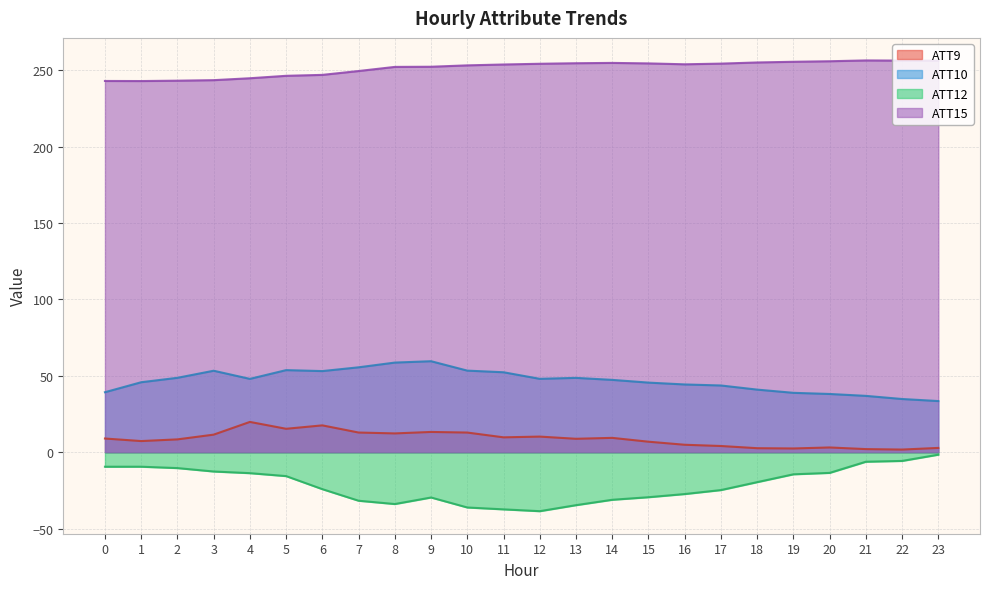

Rank the categories by ATT9 value from highest to lowest.

4, 6, 5, 9, 7, 10, 8, 3, 12, 11, 14, 0, 13, 2, 1, 15, 16, 17, 20, 23, 18, 19, 21, 22